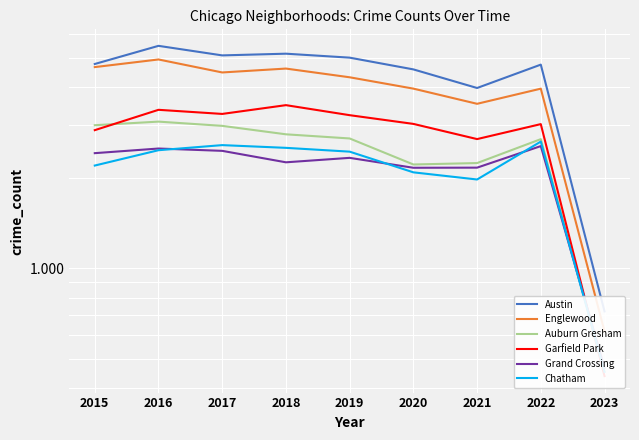

How many lines are shown in the chart?

6